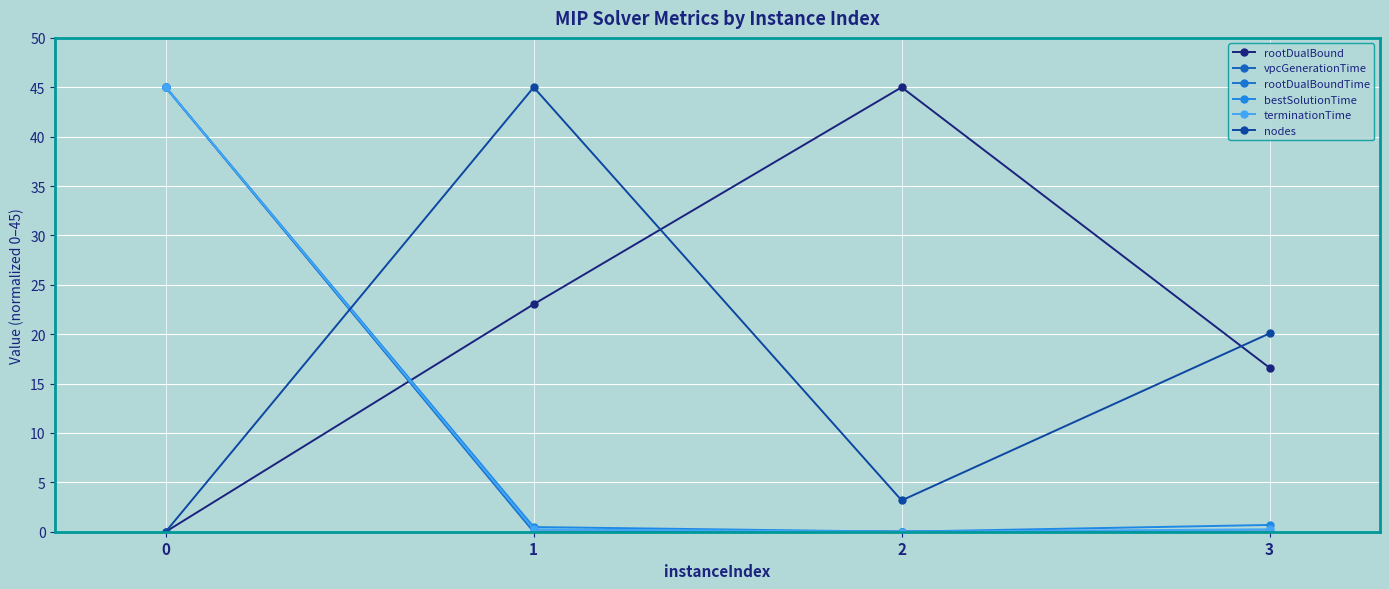

Reading left to right, extract all data points from this chart.

rootDualBound: 0.0	23.0	45.0	16.6
vpcGenerationTime: 45.0	0.0	0.0	0.0
rootDualBoundTime: 45.0	0.0	0.0	0.0
bestSolutionTime: 45.0	0.5	0.0	0.7
terminationTime: 45.0	0.2	0.0	0.2
nodes: 0.0	45.0	3.2	20.1